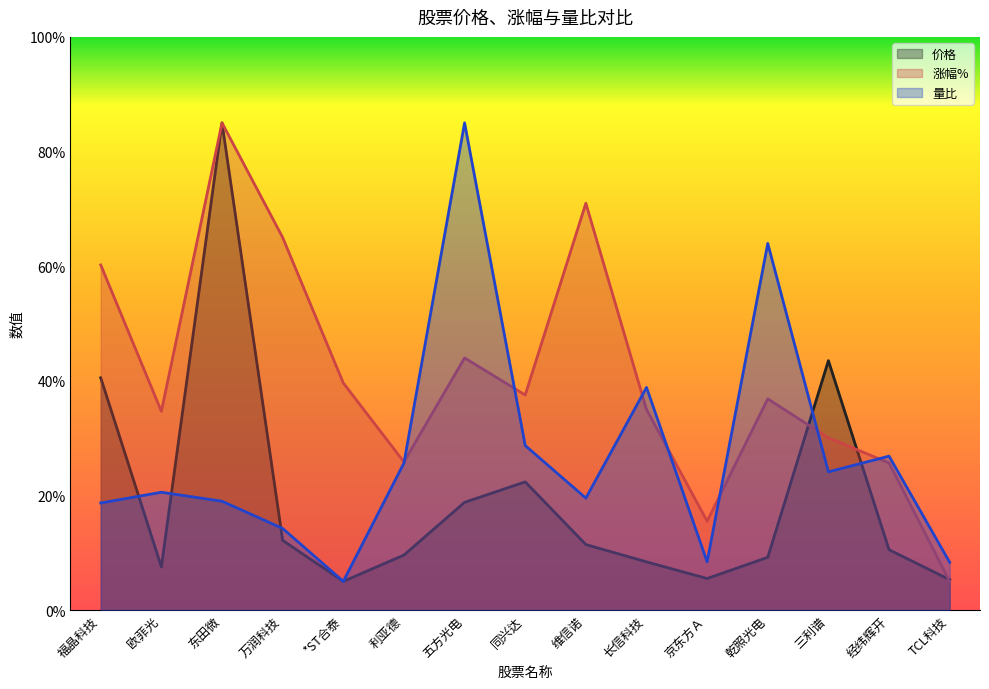

The 涨幅% series shows 20.6 at 京东方Ａ. True or false?

False